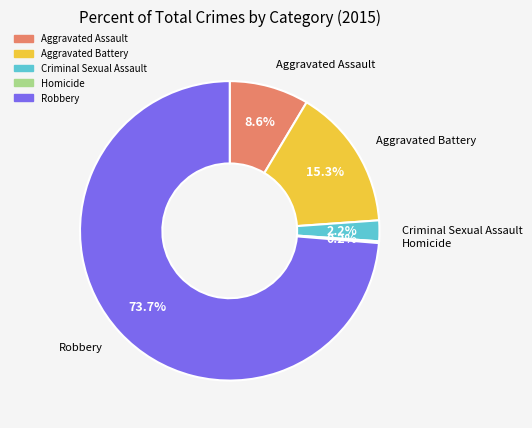

What percentage is the Criminal Sexual Assault slice, to the nearest percent?

2%